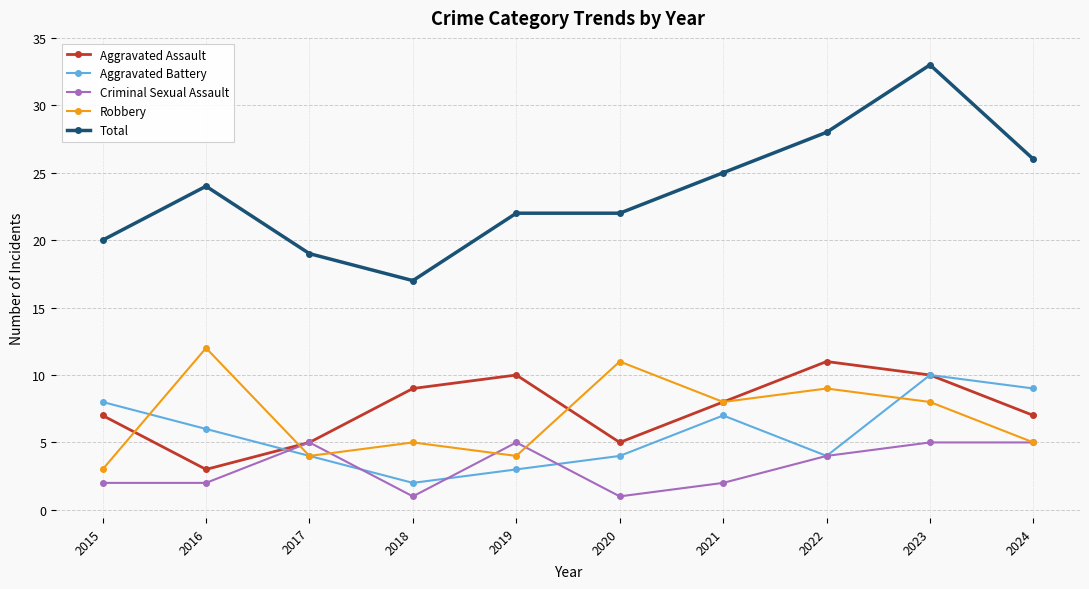

The value of Total at 2019 is 37. True or false?

False